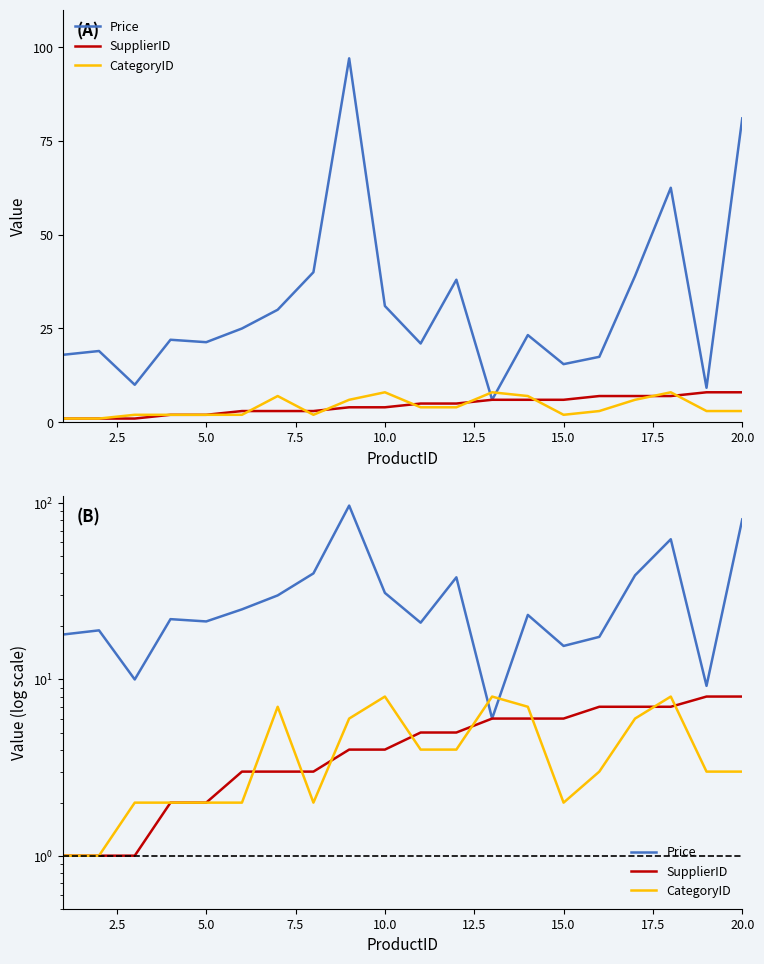

The value of SupplierID at 12 is 9.4. True or false?

False